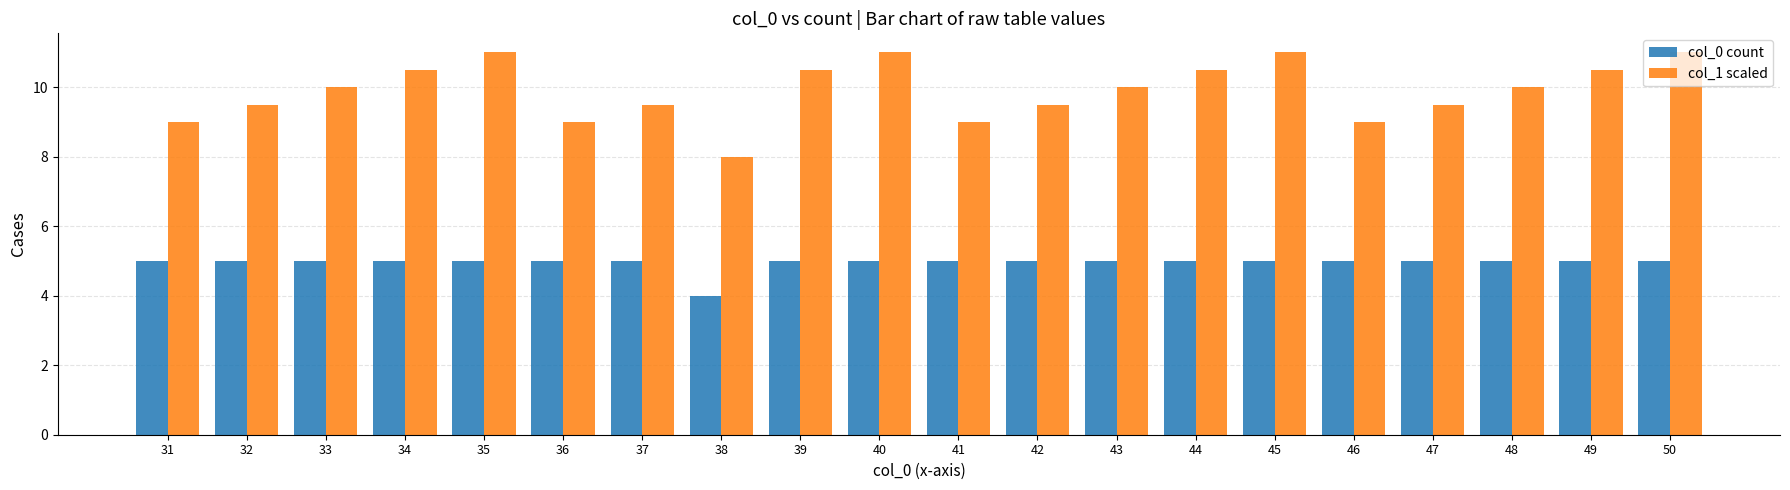

How many distinct data groups are displayed?

2